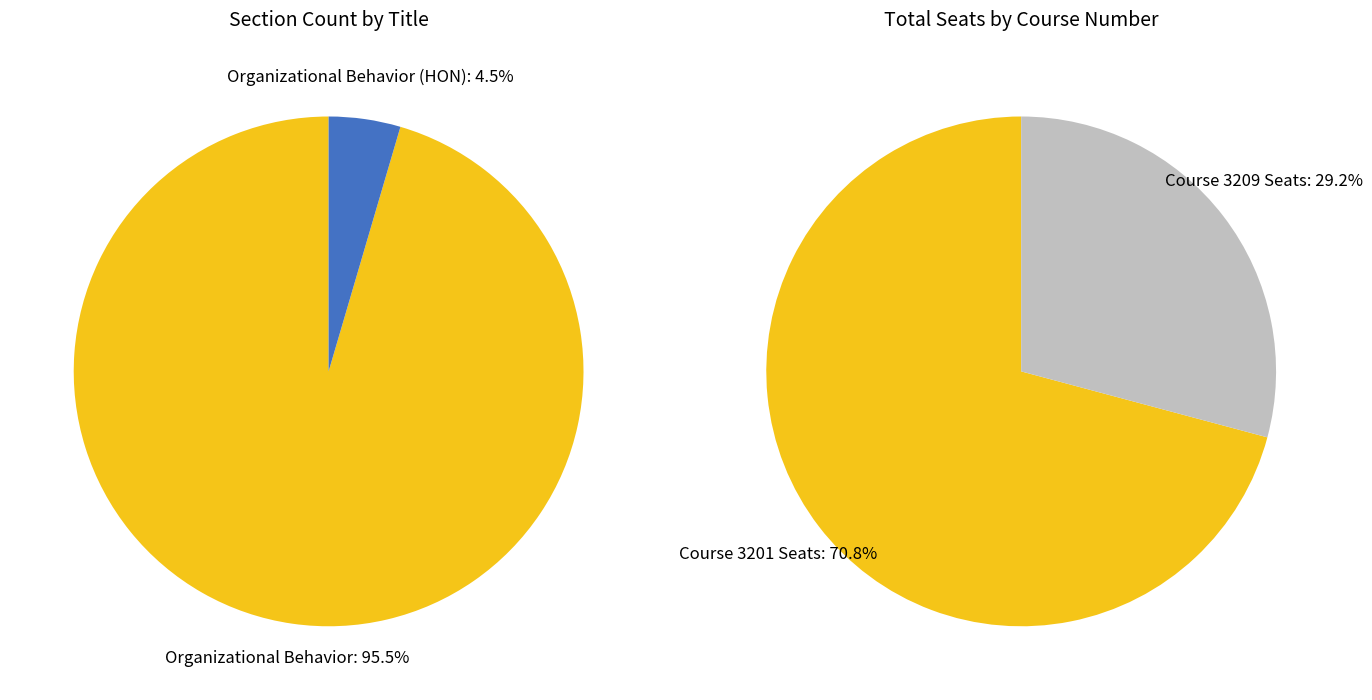

Which has a higher value, Organizational Behavior or Organizational Behavior (3209)?

Organizational Behavior